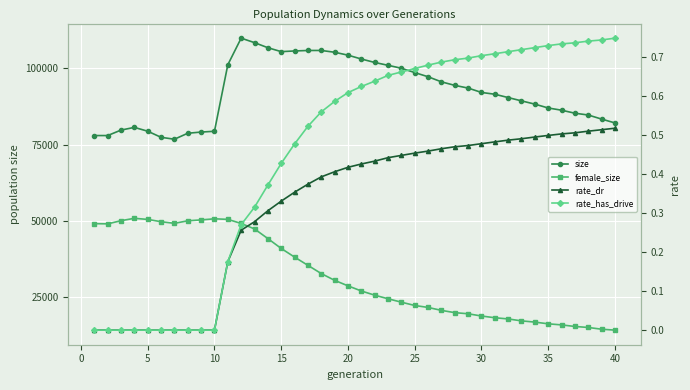

True or false: female_size has more than 1 interior local peaks.

True